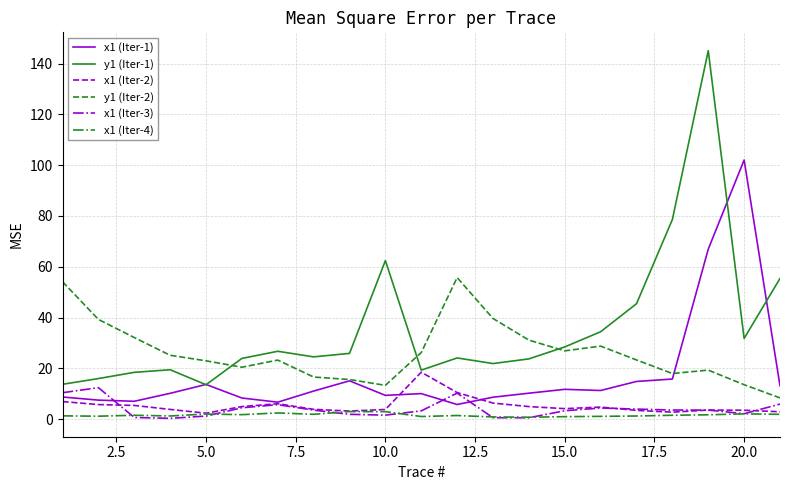

Does the chart display data point markers on the line(s)?

No